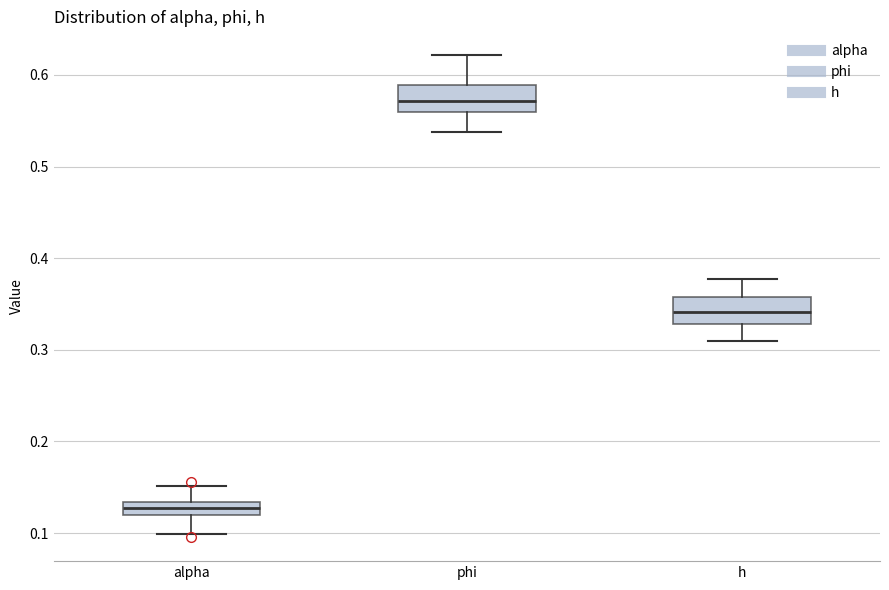

Which box's median line is the lowest?

alpha